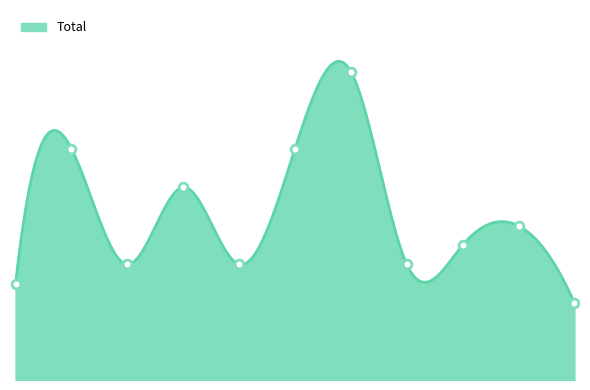

Approximately how many times larger is the value at 2018 compared to 2025?

2.5